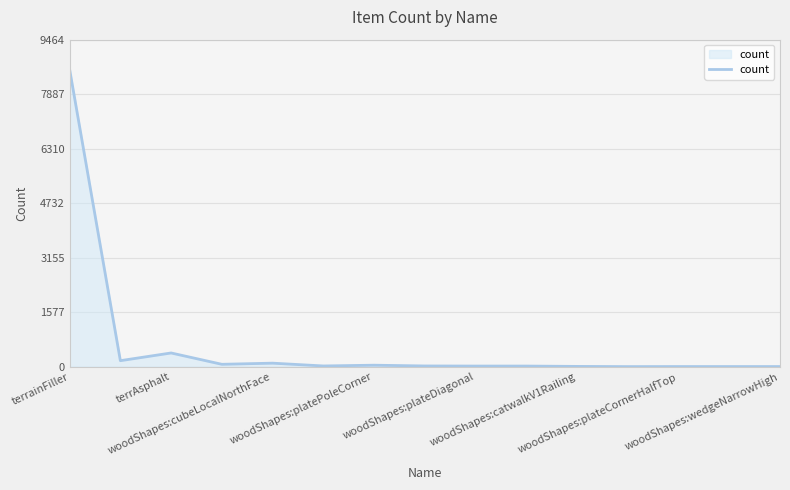

What is the maximum value shown in the chart?

8604